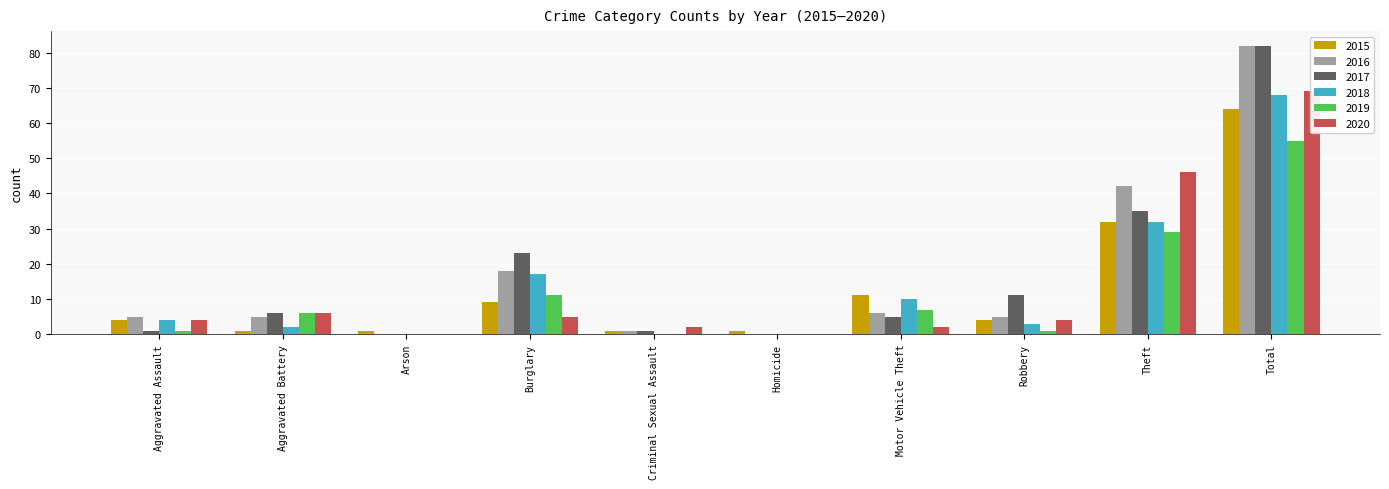

What is the approximate value of 2018 at Total?

68